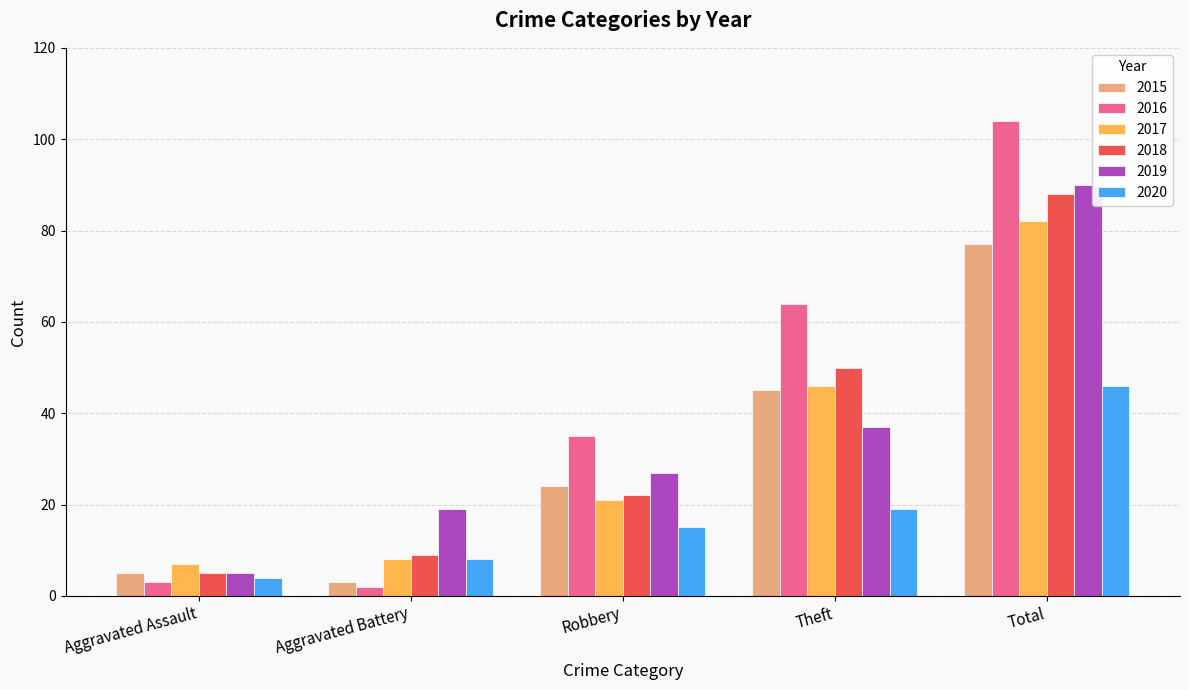

What is the difference between the 2018 values at Robbery and Aggravated Battery?

13